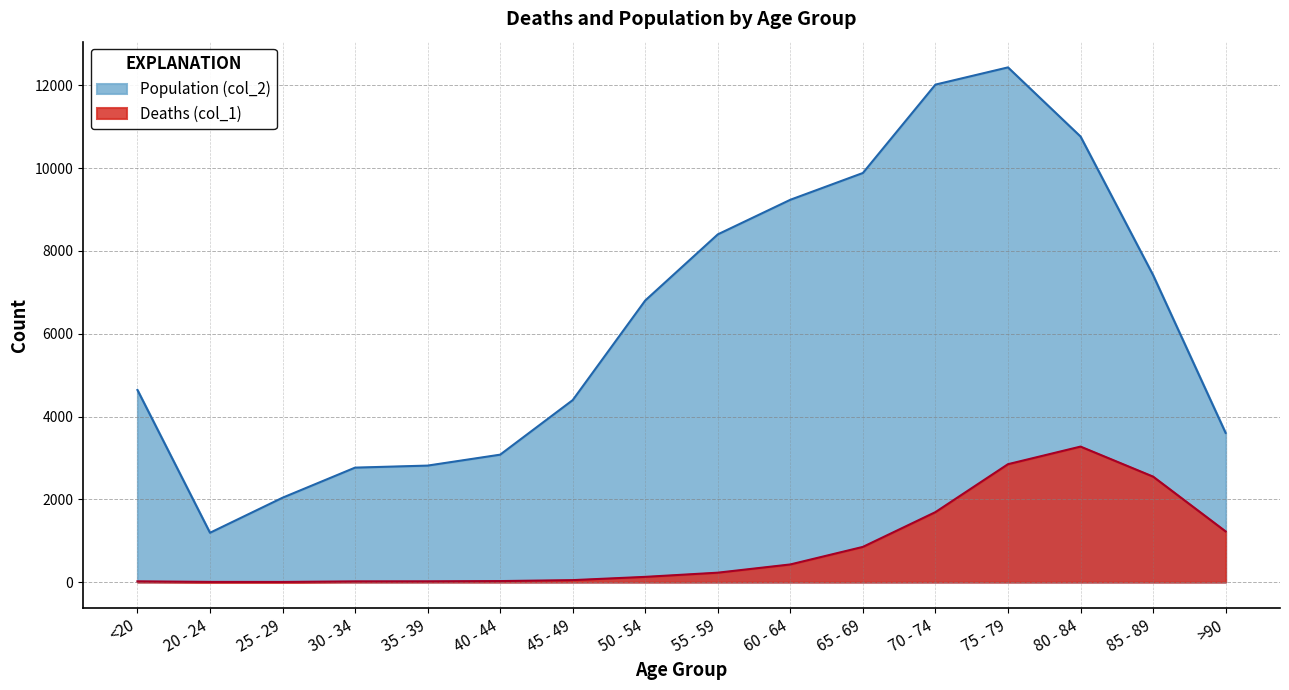

Count the number of data series in this chart.

2